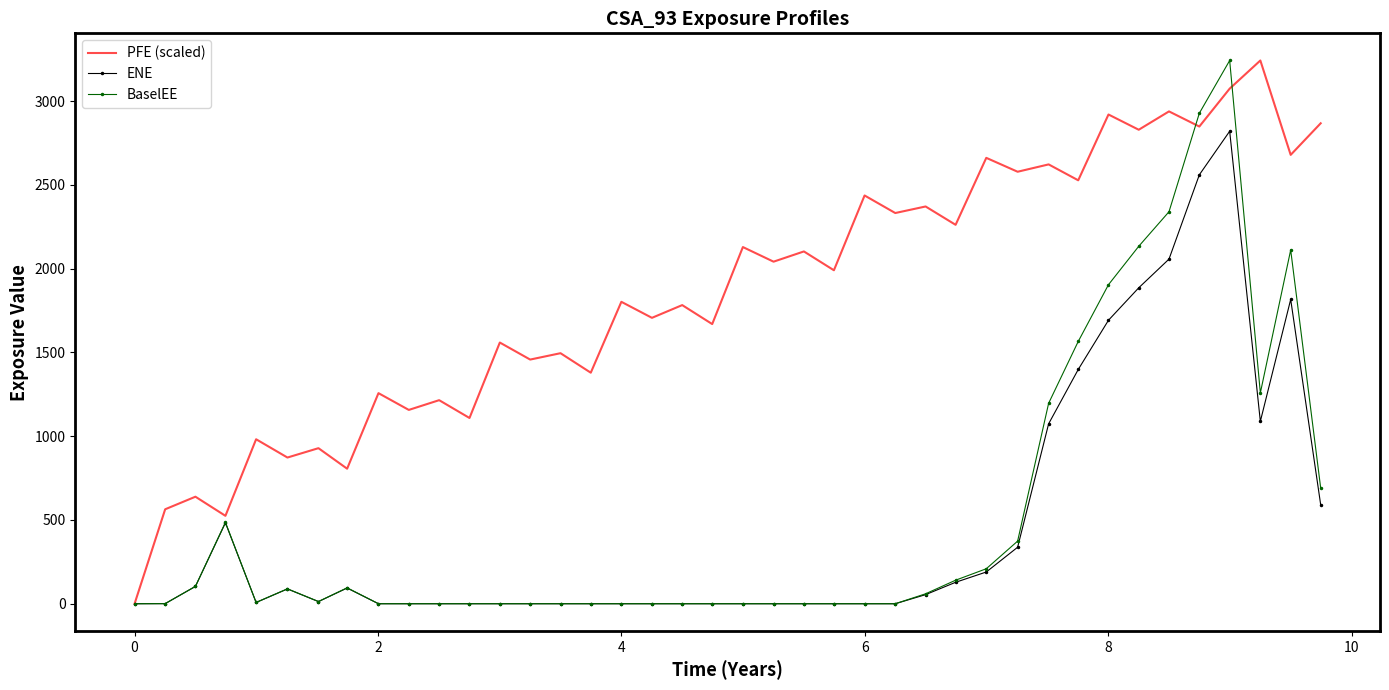

What is the difference between the maximum and minimum values in the BaselEE series?

3242.2